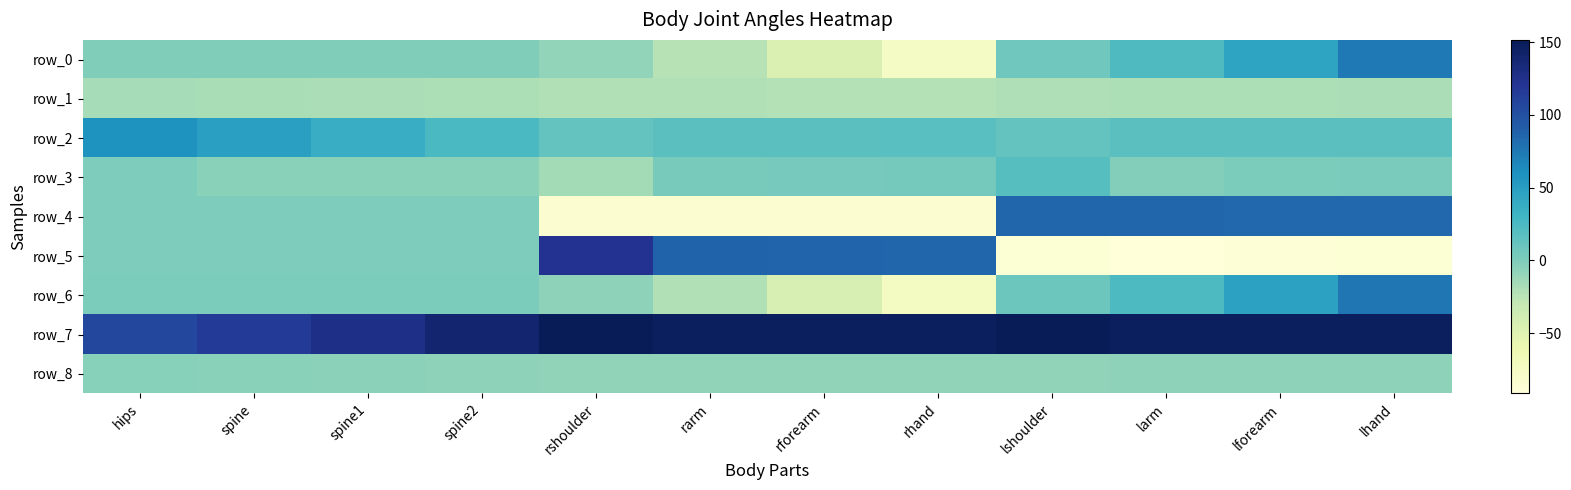

What is the sum of all row_7 values?

1674.3